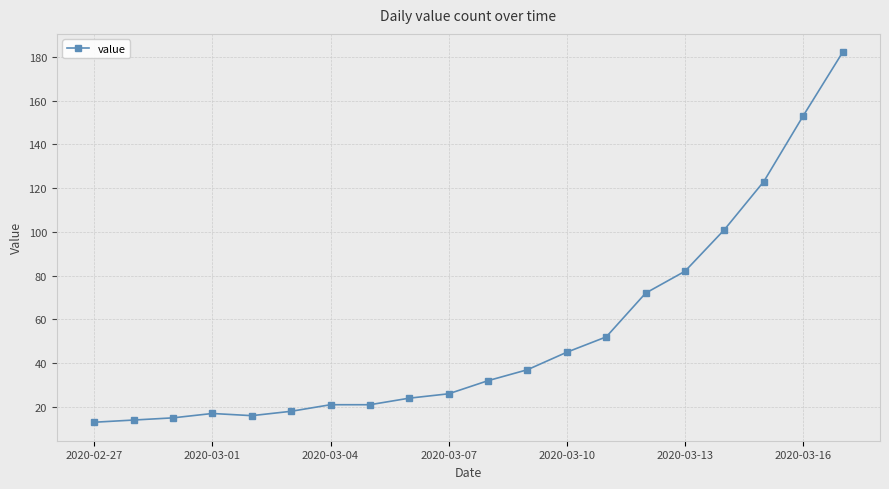

What is the difference between the second highest and minimum values?

140